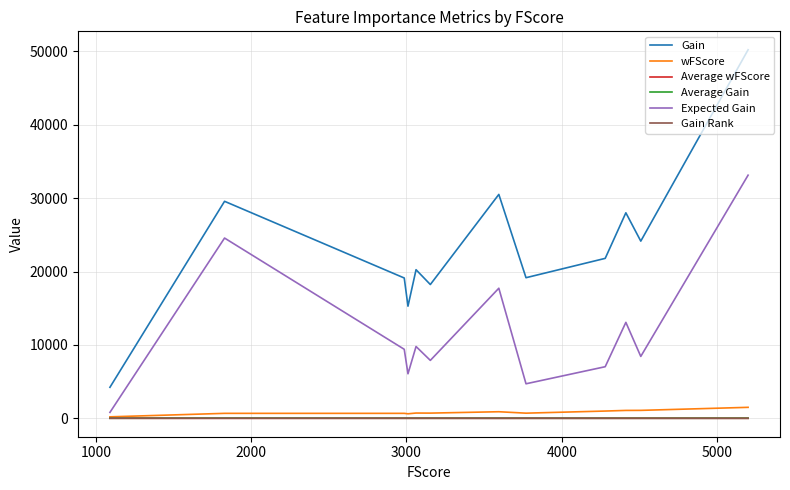

Which series has the largest total across all categories?

Gain